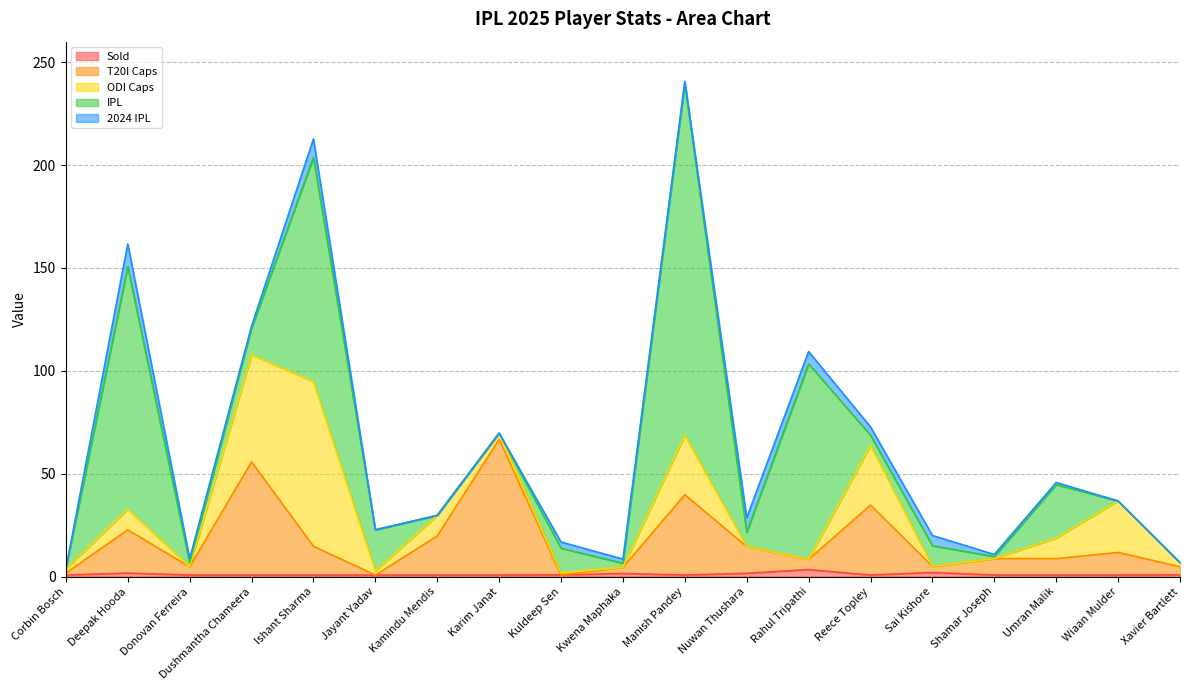

What is the label of the 7th point from the left?

Kamindu Mendis